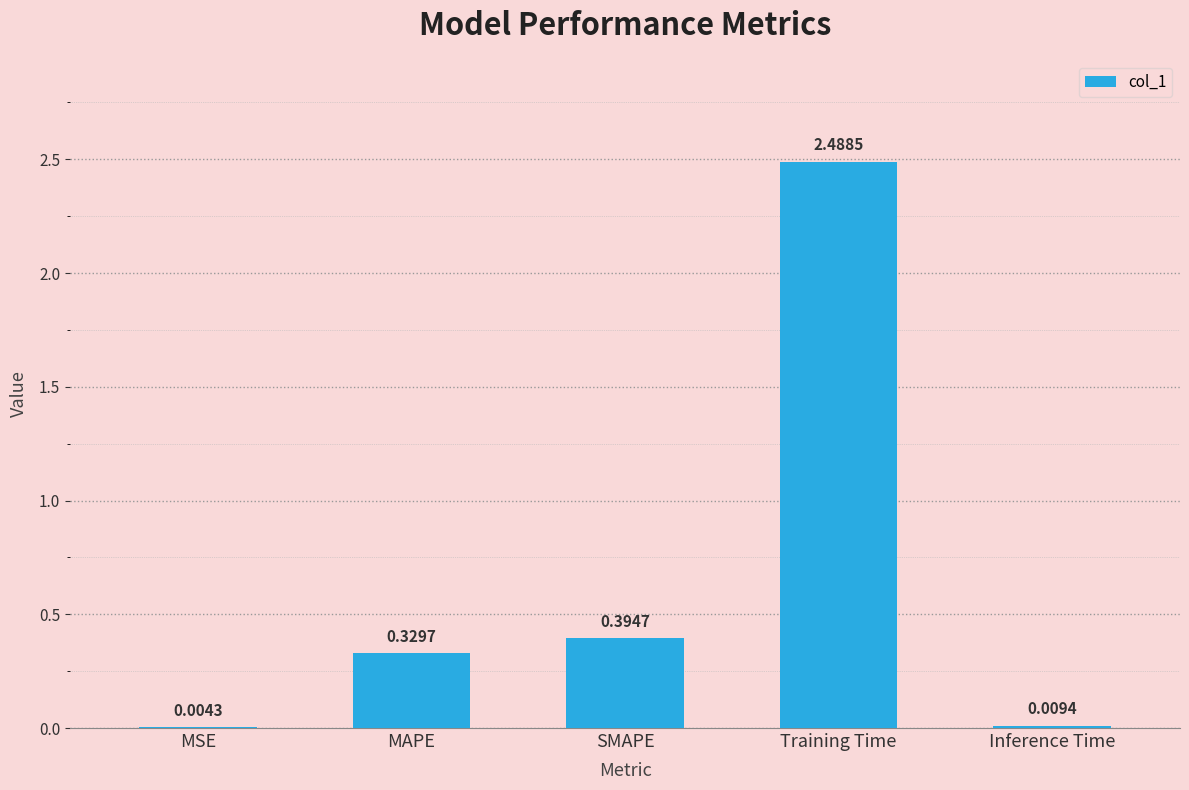

The chart shows a value of 3.7 at Training Time. True or false?

False